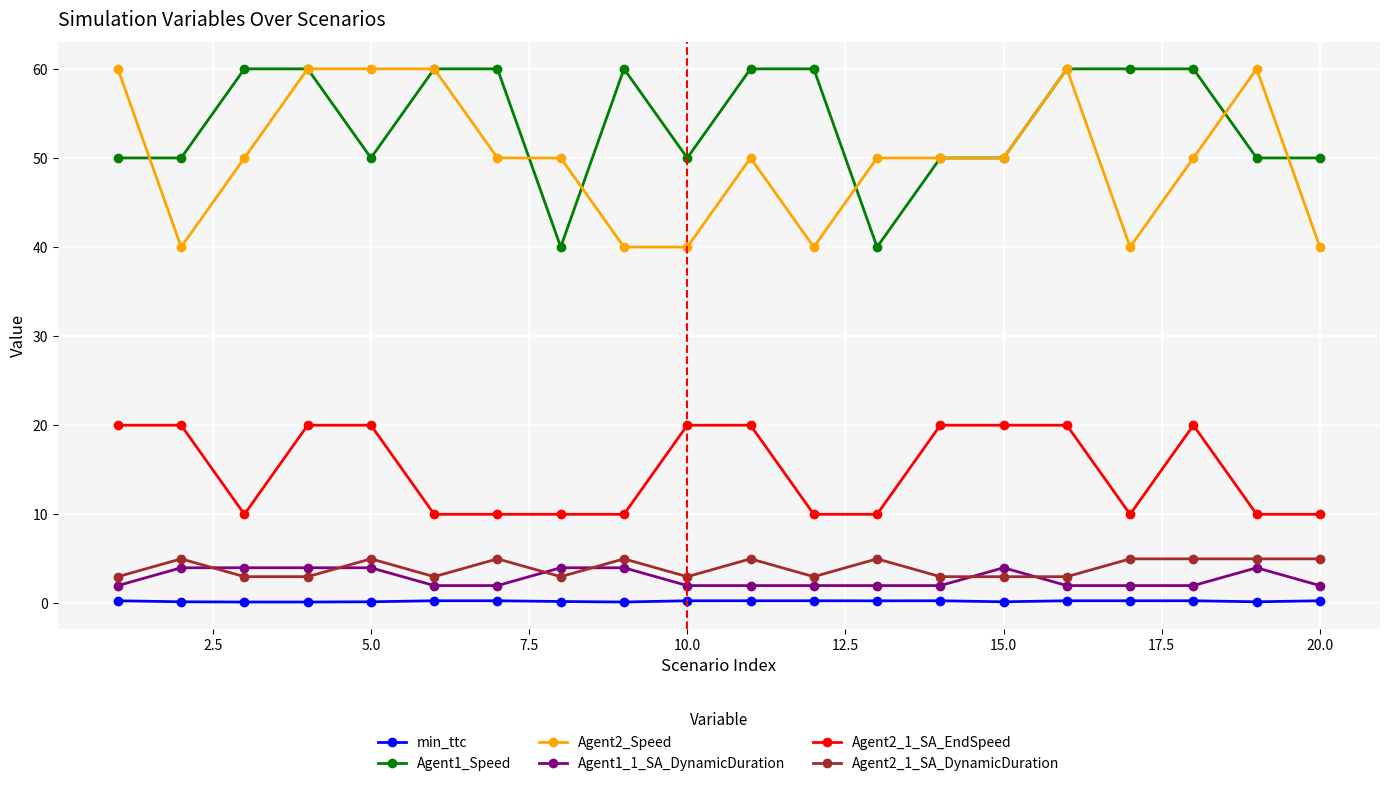

True or false: min_ttc has more than 0 interior local peaks.

True